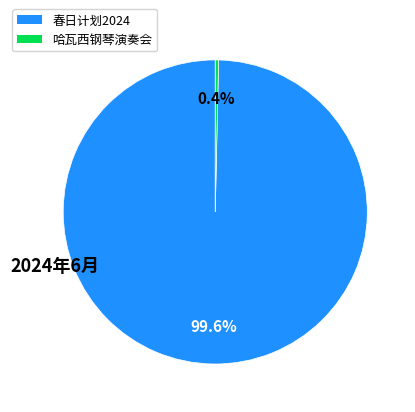

Does any single category account for the majority?

Yes